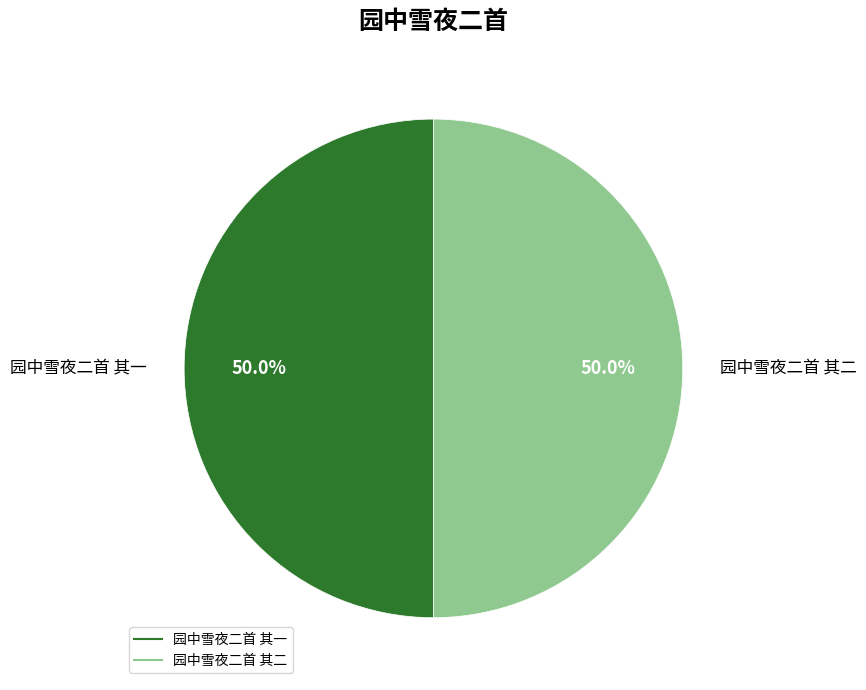

To the nearest percent, what percentage of the pie is 园中雪夜二首 其一?

50%